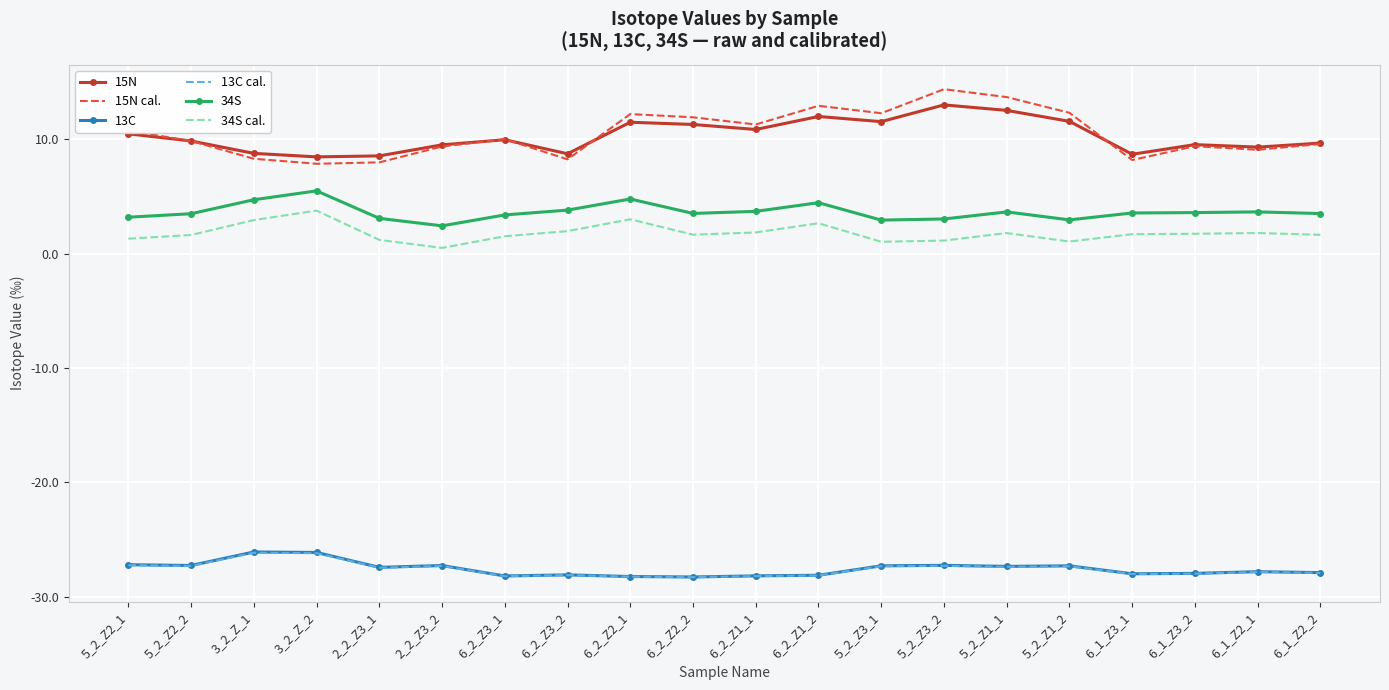

Which series has the widest spread of values?

15N cal.